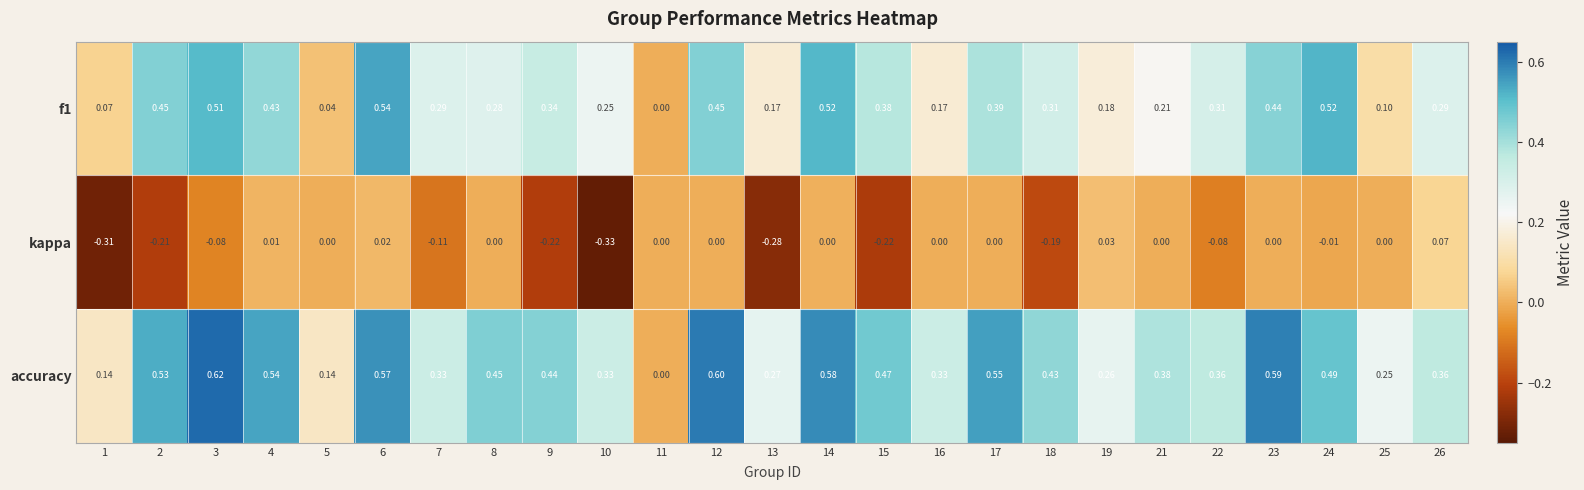

Is the value of accuracy at 5 greater than the value of kappa at 17?

Yes